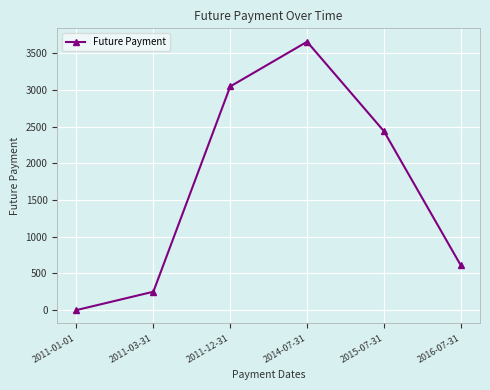

At which label is the value closest to 1828?

2015-07-31